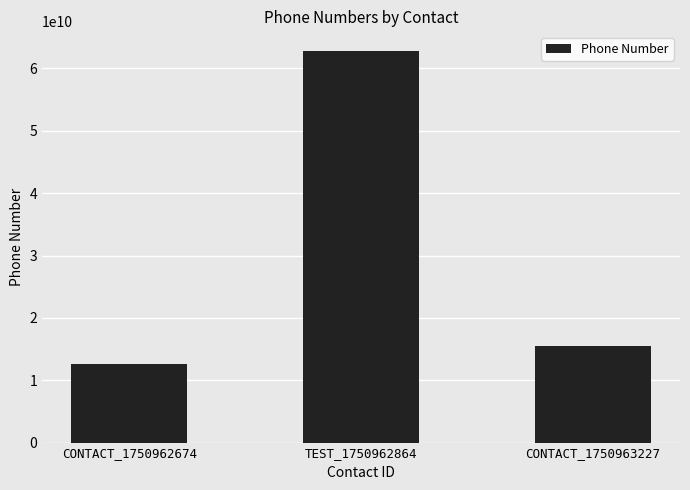

True or false: the data shows 16852727723 at CONTACT_1750962674.

False